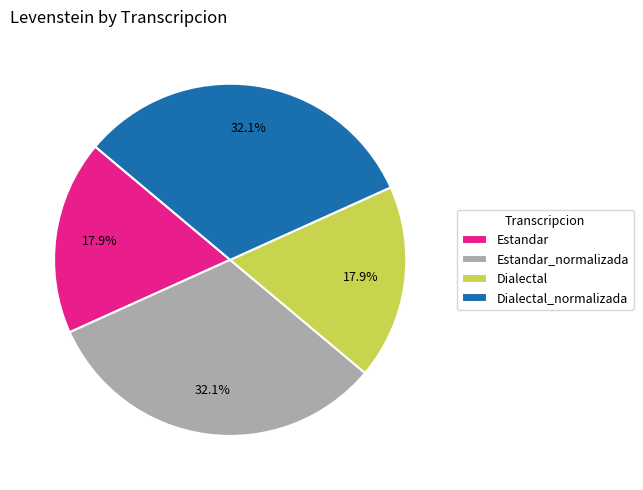

Approximately how many times larger is the value at Dialectal_normalizada compared to Estandar_normalizada?

1.0